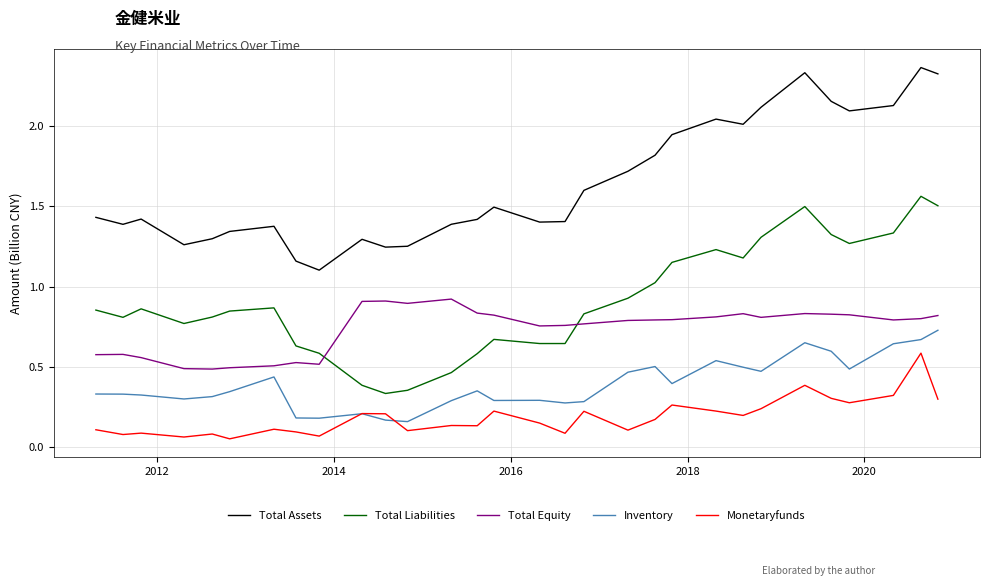

True or false: Total Liabilities and Monetaryfunds cross at least once.

False